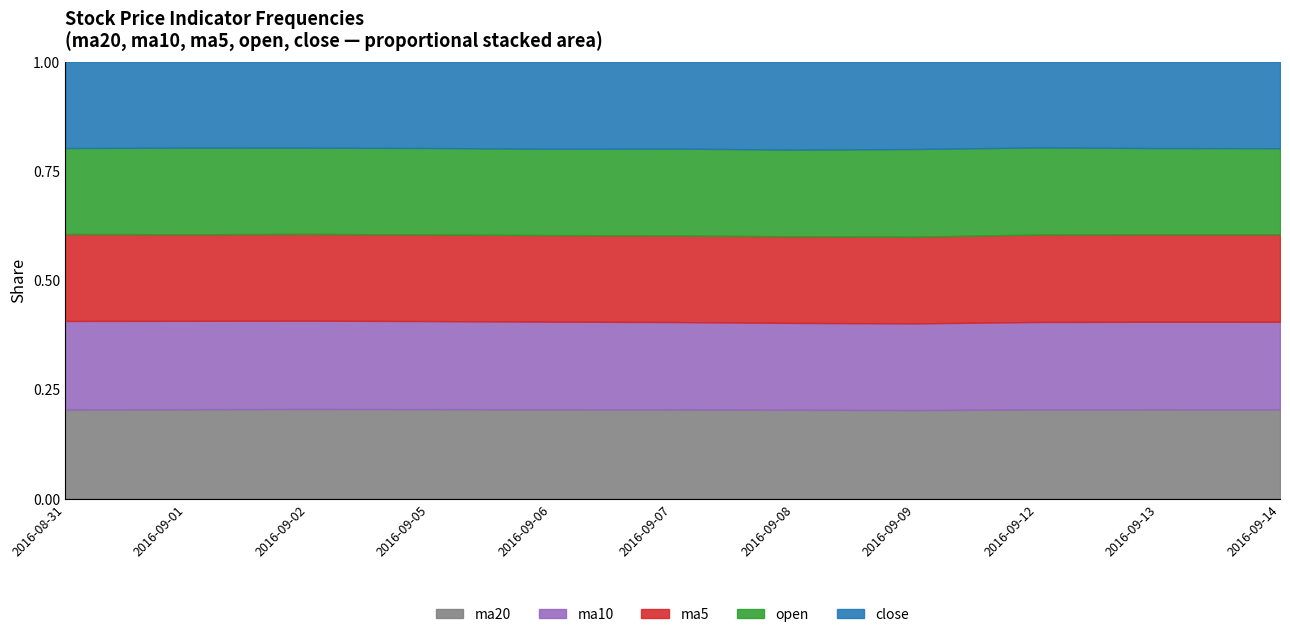

In close, how many points are lower than both neighbors (excluding endpoints)?

3